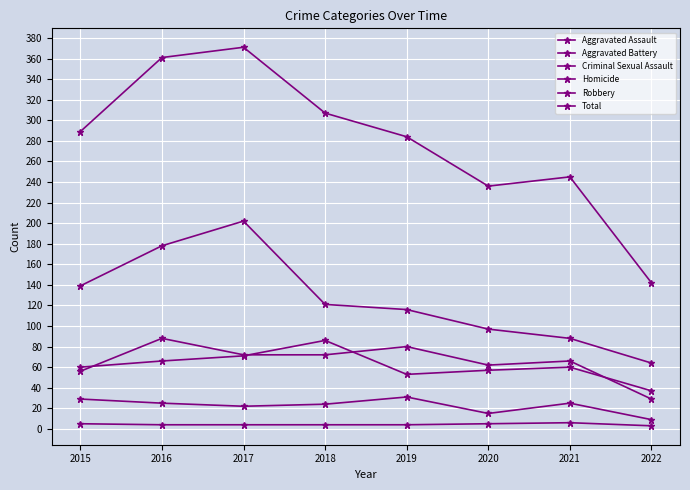

How many lines are shown in the chart?

6